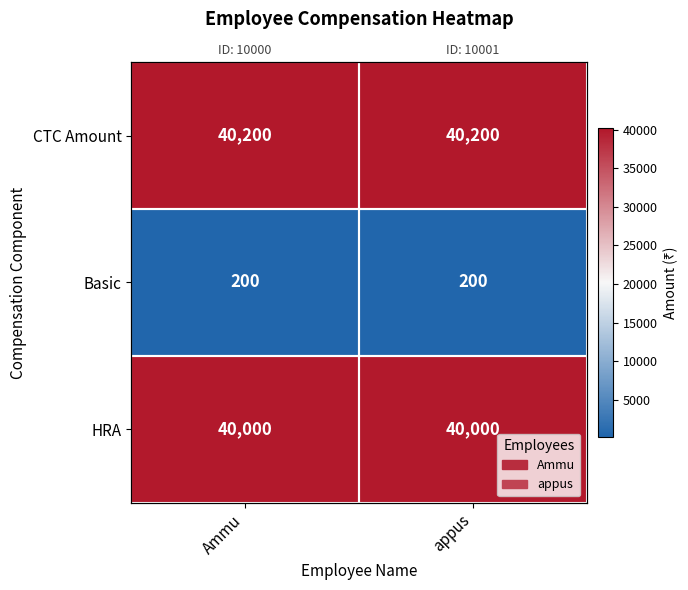

How many distinct data groups are displayed?

3